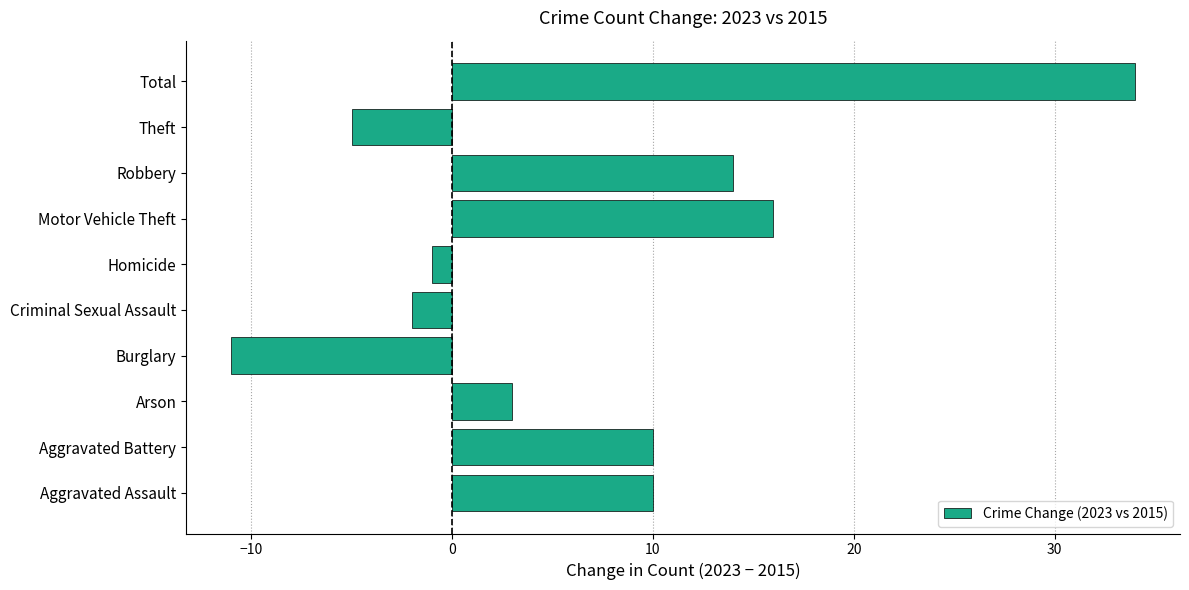

What is the average value?

7